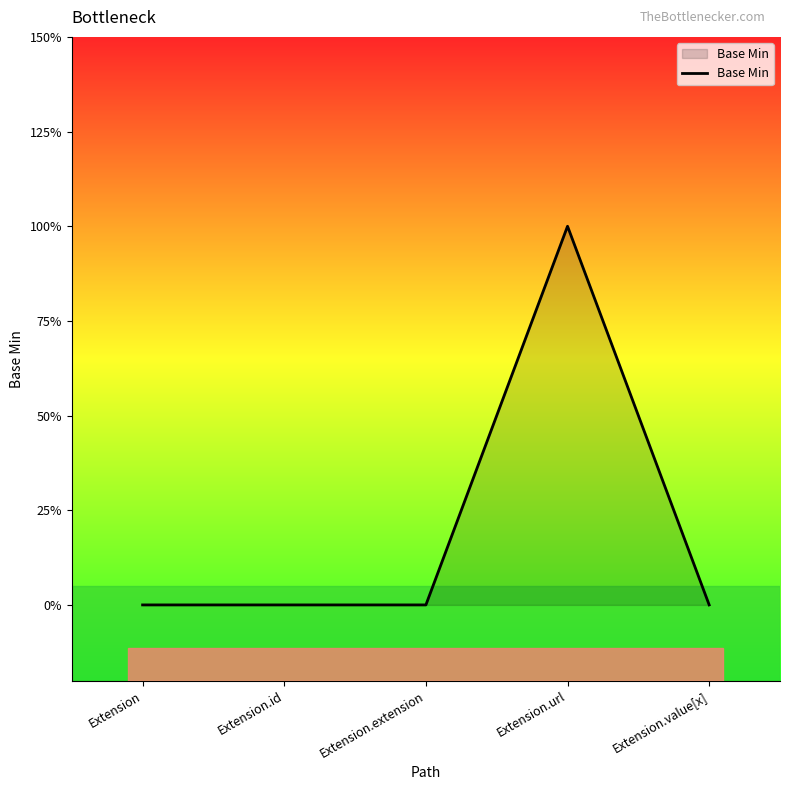

List the labels in order of value, smallest first.

Extension, Extension.id, Extension.extension, Extension.value[x], Extension.url